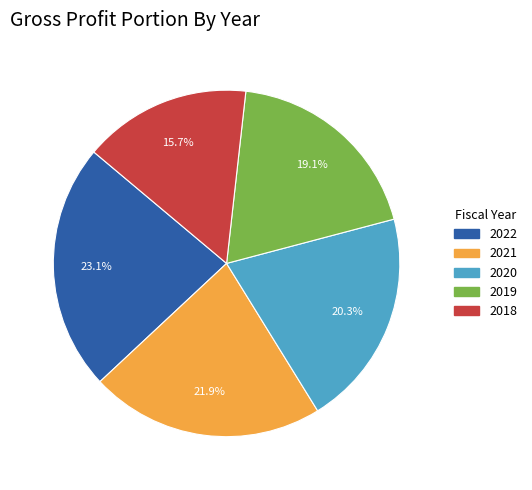

Rank the categories by value from lowest to highest.

2018, 2019, 2020, 2021, 2022